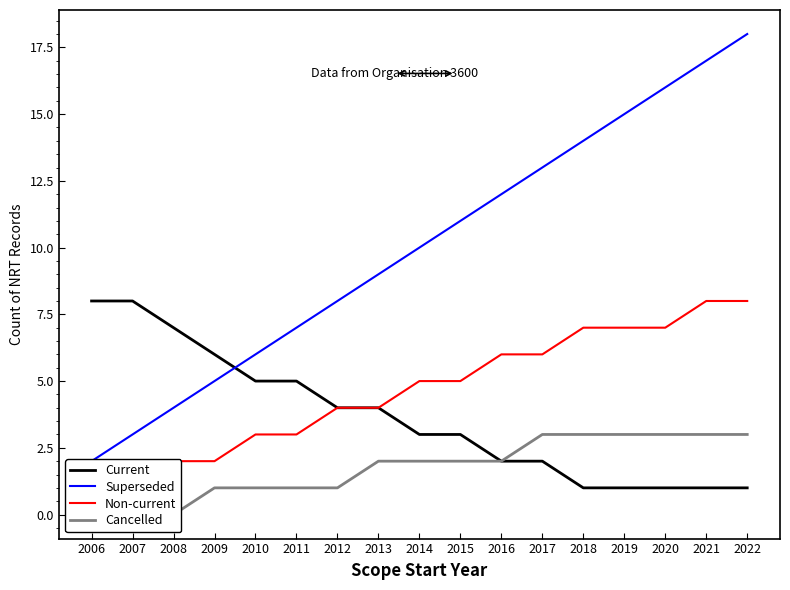

Rank the categories by Current value from highest to lowest.

2006, 2007, 2008, 2009, 2010, 2011, 2012, 2013, 2014, 2015, 2016, 2017, 2018, 2019, 2020, 2021, 2022